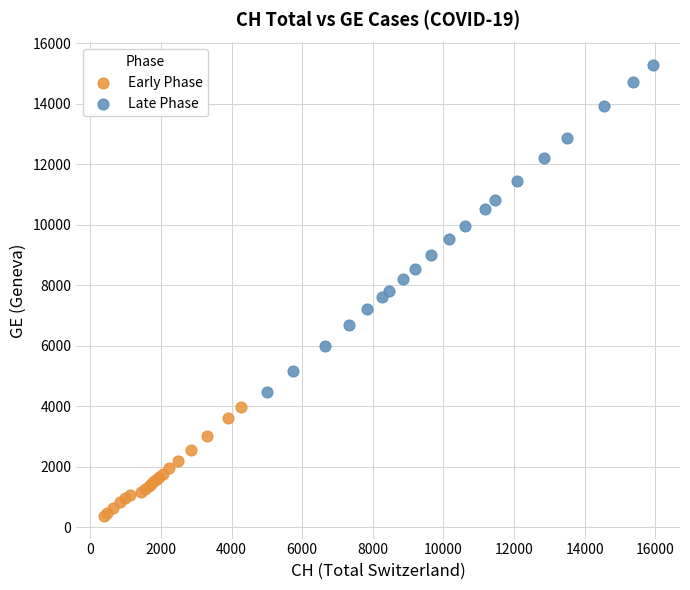

Which series reaches the minimum Y coordinate?

Early Phase